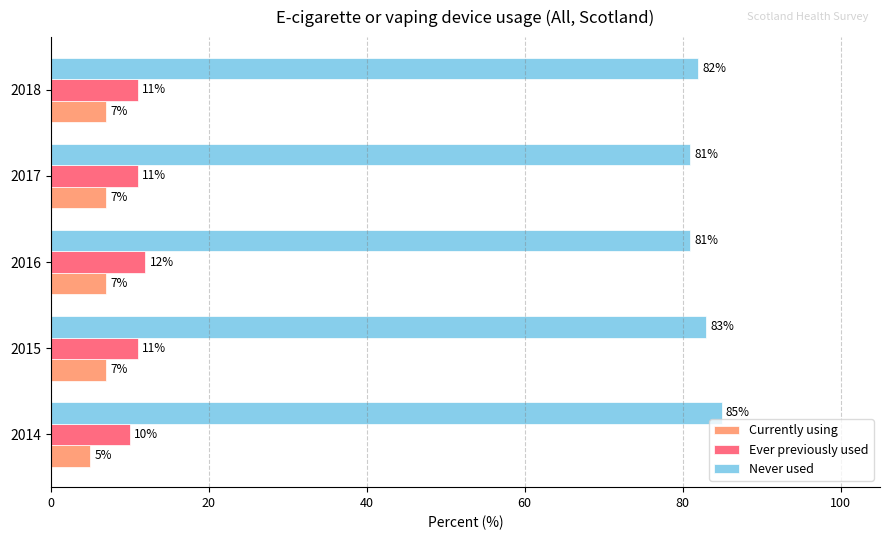

Is it true that Never used equals 83 at 2015?

True